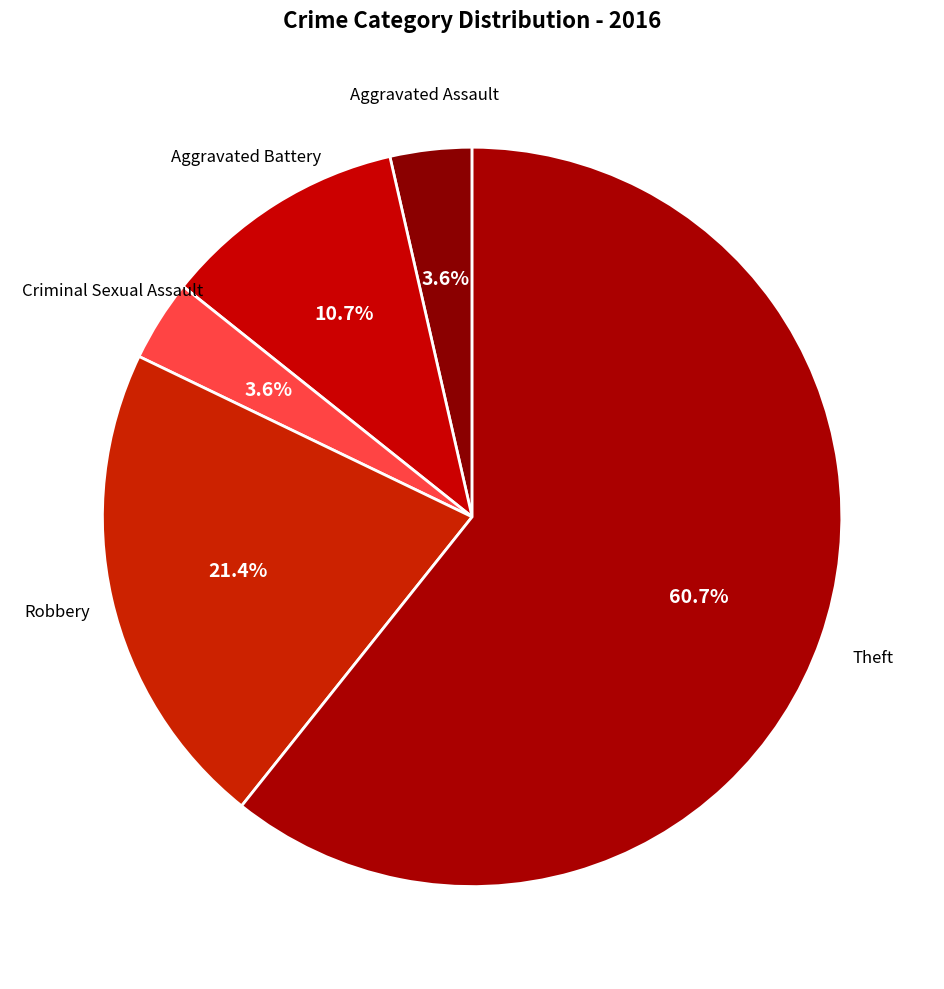

To the nearest percent, what is the difference between the largest and smallest slice percentages?

57%